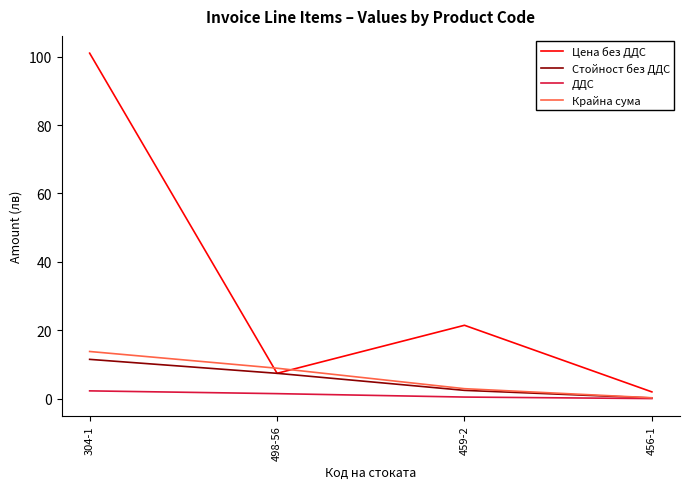

At which label does Цена без ДДС reach its minimum?

456-1